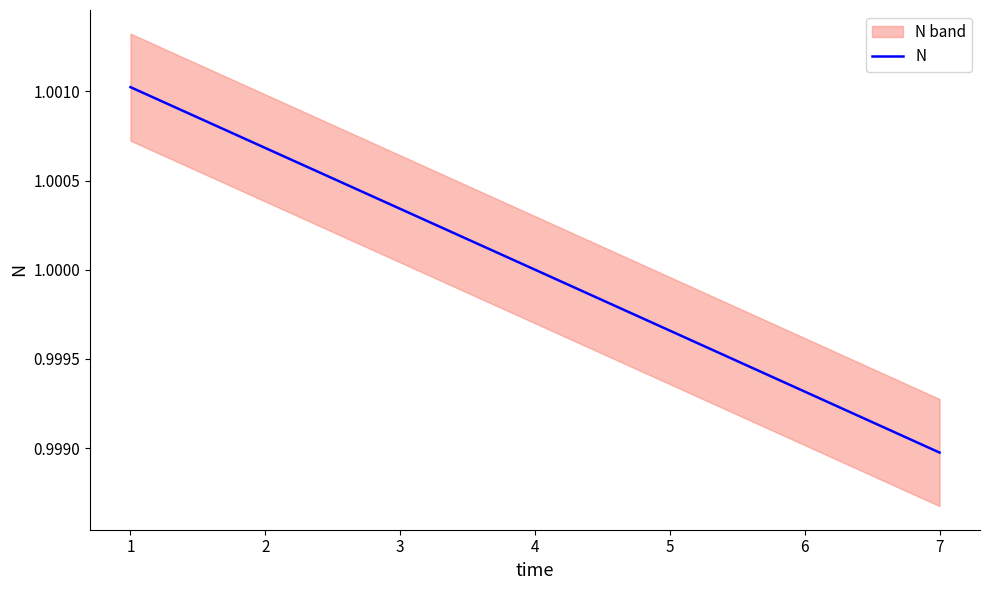

The value of N at 7 is 1.4. True or false?

False